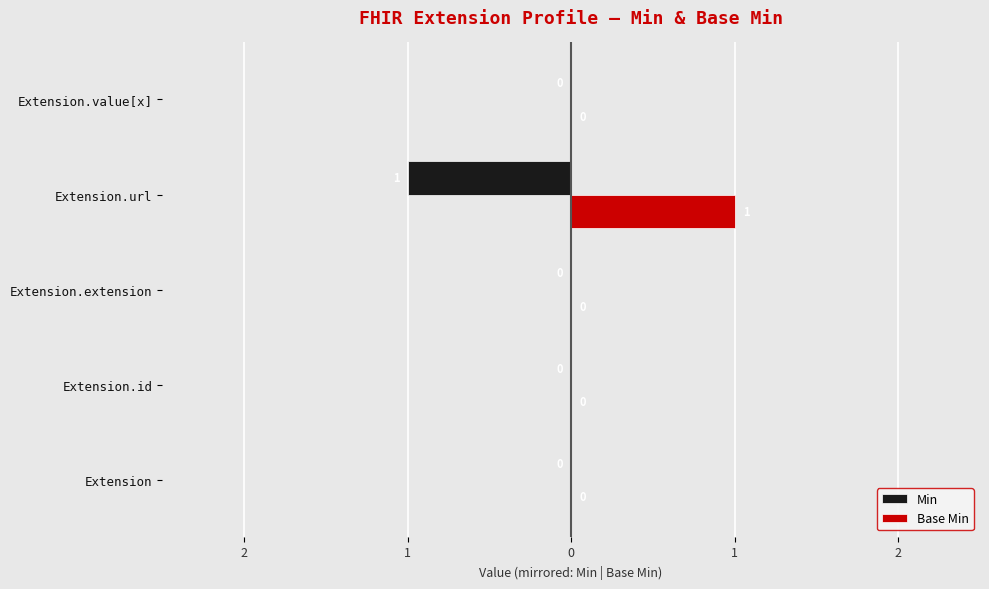

What is the greatest value displayed?

1